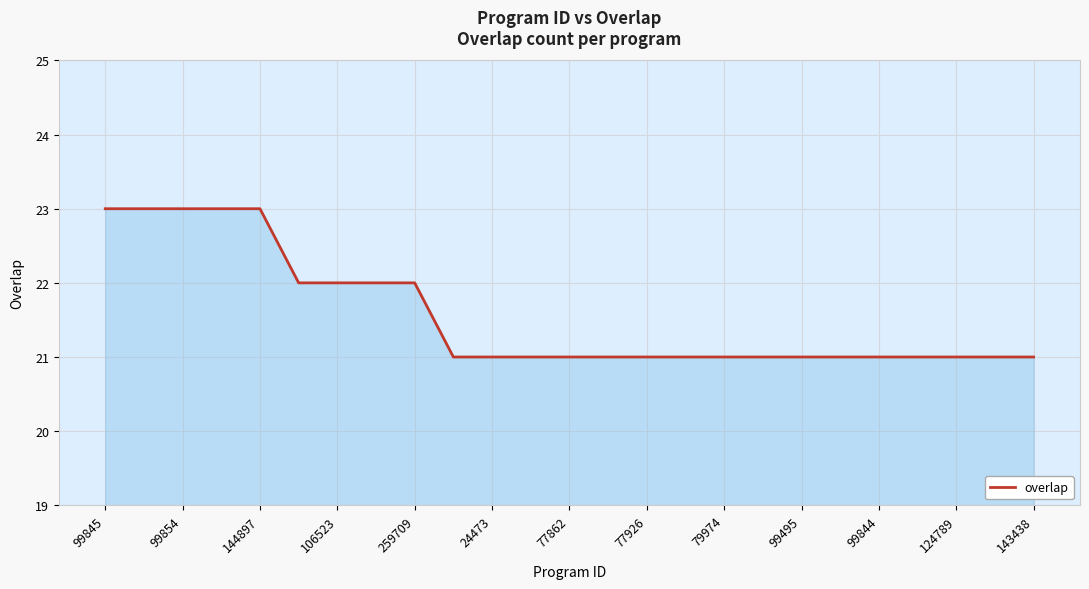

Count the values in the range 21 to 22.

20